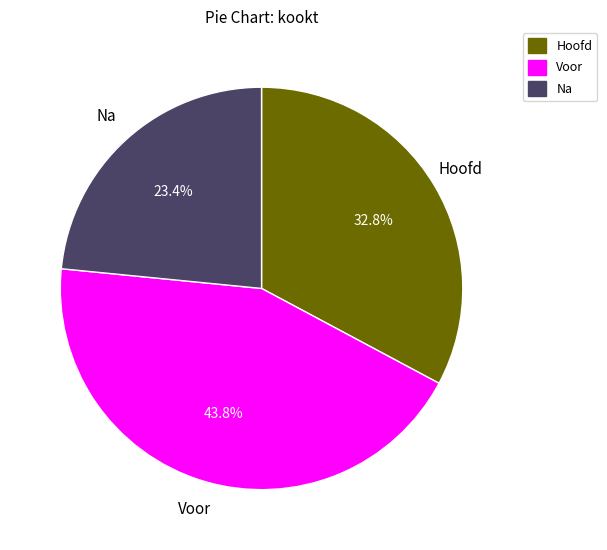

Is Hoofd the majority of the pie?

No